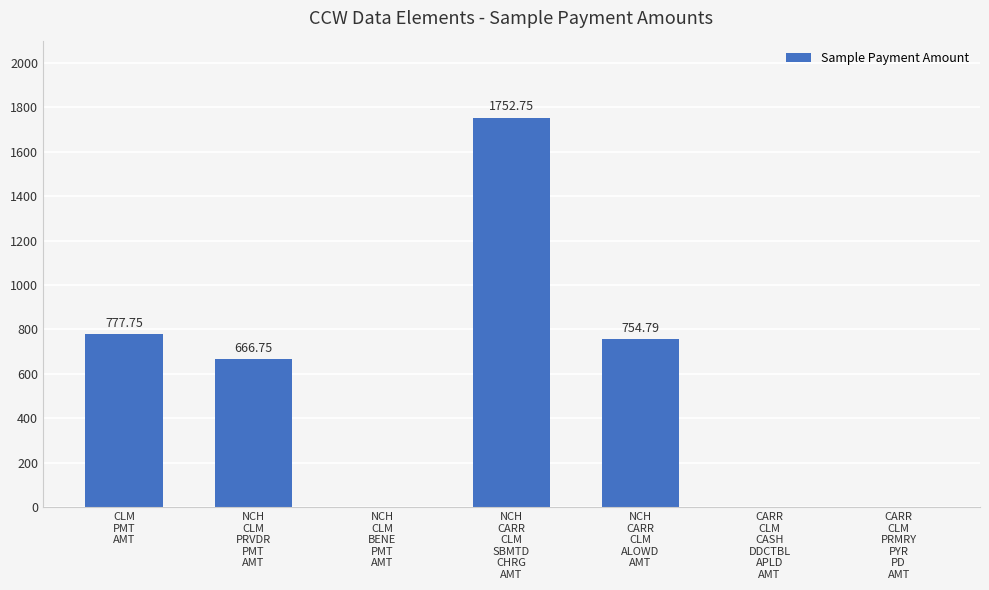

How many data points are above 666?

4